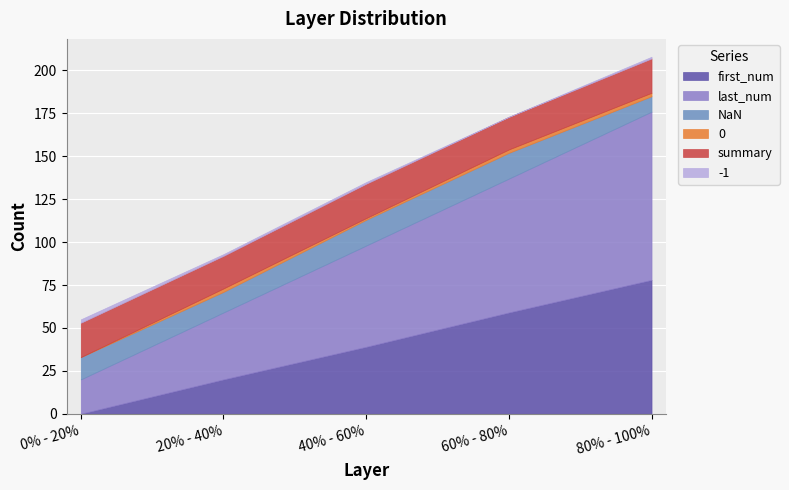

What is the sum of all last_num values?

294